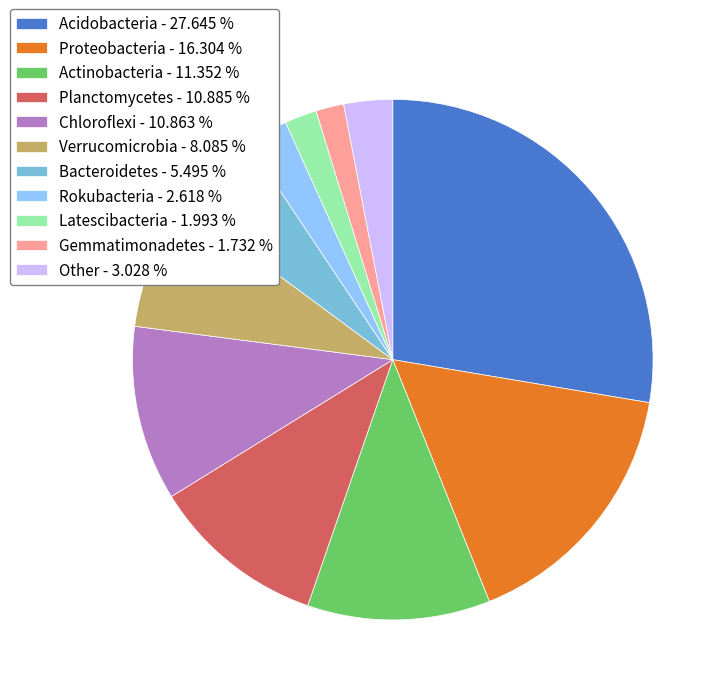

Do Latescibacteria - 1.993 % and Bacteroidetes - 5.495 % together represent more than half of the pie?

No